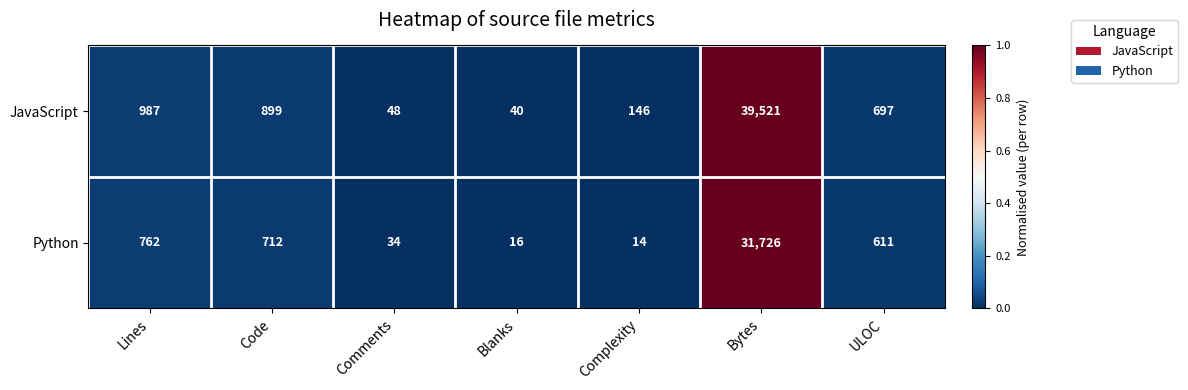

Reading right to left, what are all the values shown in this chart?

JavaScript: ULOC=697	Bytes=39521	Complexity=146	Blanks=40	Comments=48	Code=899	Lines=987
Python: ULOC=611	Bytes=31726	Complexity=14	Blanks=16	Comments=34	Code=712	Lines=762